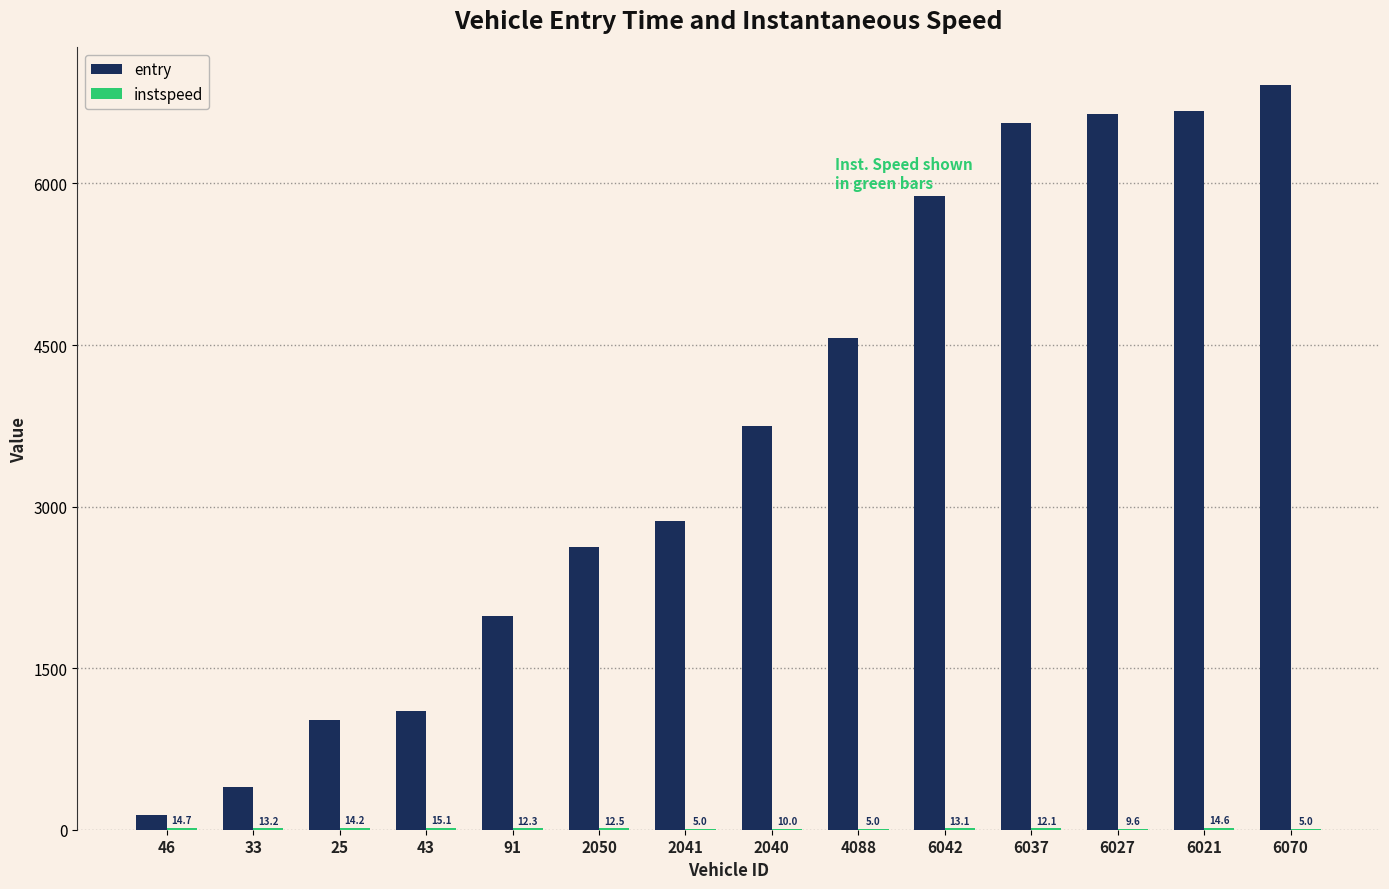

What is the maximum value for entry?

6916.7